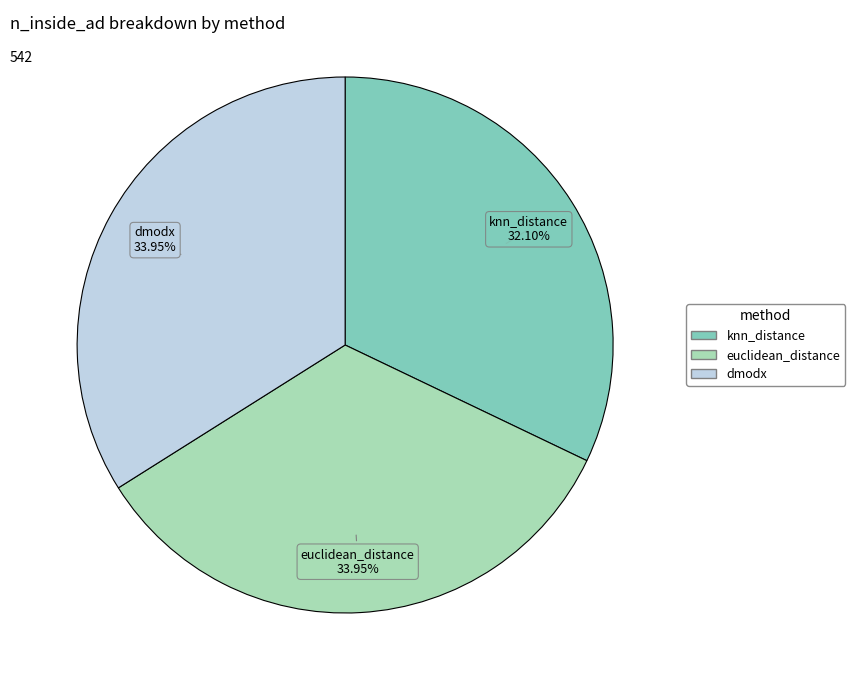

How many segments does this pie chart have?

3